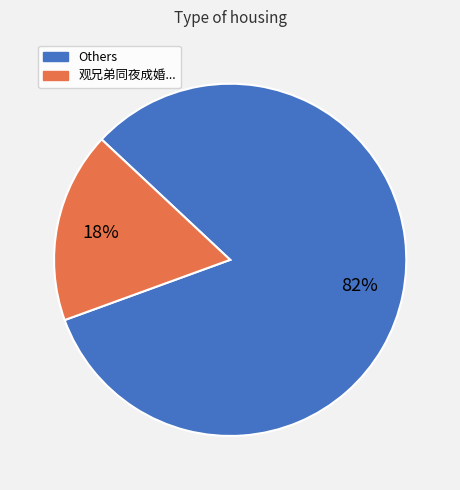

To the nearest percent, what percentage of the pie is 观兄弟同夜成婚...?

18%